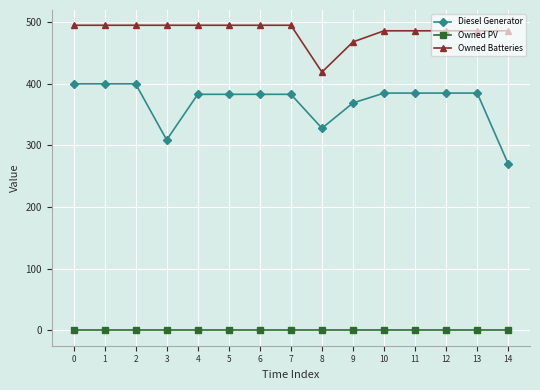

How many lines are shown in the chart?

3